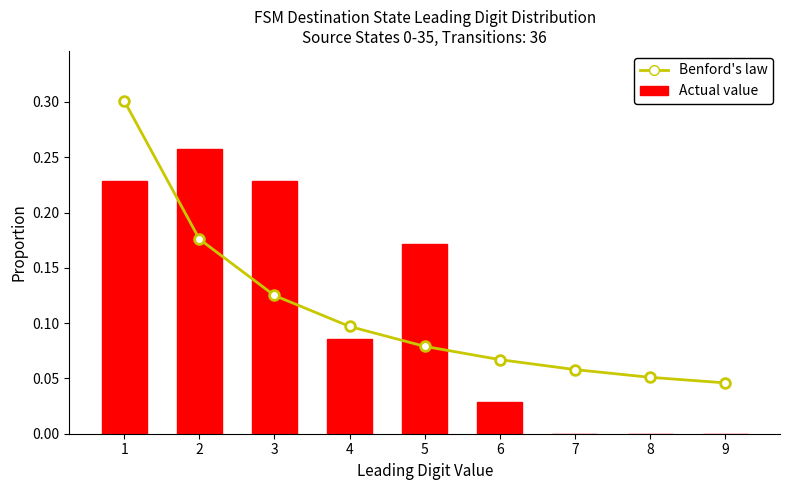

The Actual value series shows 0.0 at 9. True or false?

True